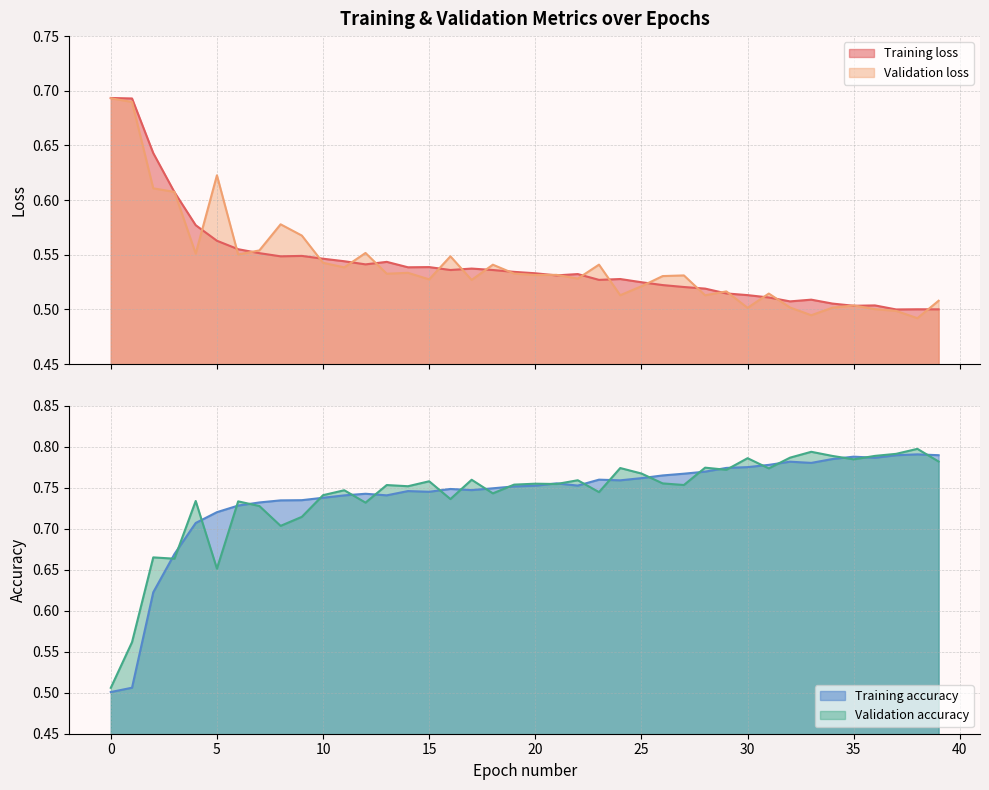

In Validation accuracy, how many points are higher than both neighbors (excluding endpoints)?

14